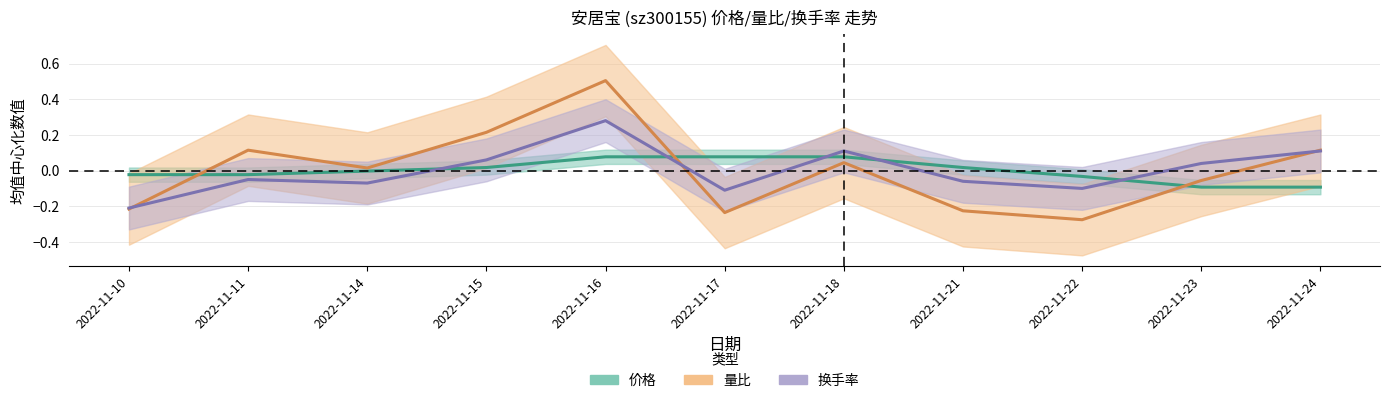

Reading right to left, what are all the values shown in this chart?

价格: -0.1	-0.1	-0.0	0.0	0.1	0.1	0.1	0.0	-0.0	-0.0	-0.0
量比: 0.1	-0.1	-0.3	-0.2	0.0	-0.2	0.5	0.2	0.0	0.1	-0.2
换手率: 0.1	0.0	-0.1	-0.1	0.1	-0.1	0.3	0.1	-0.1	-0.0	-0.2